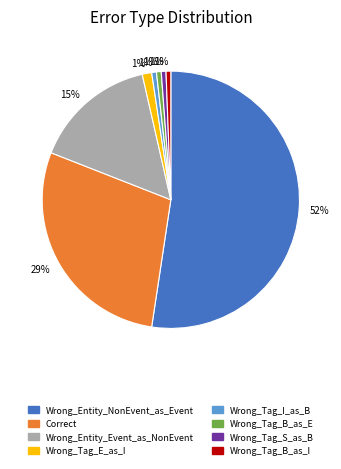

Is the sum of Correct and Wrong_Tag_B_as_I greater than half?

No